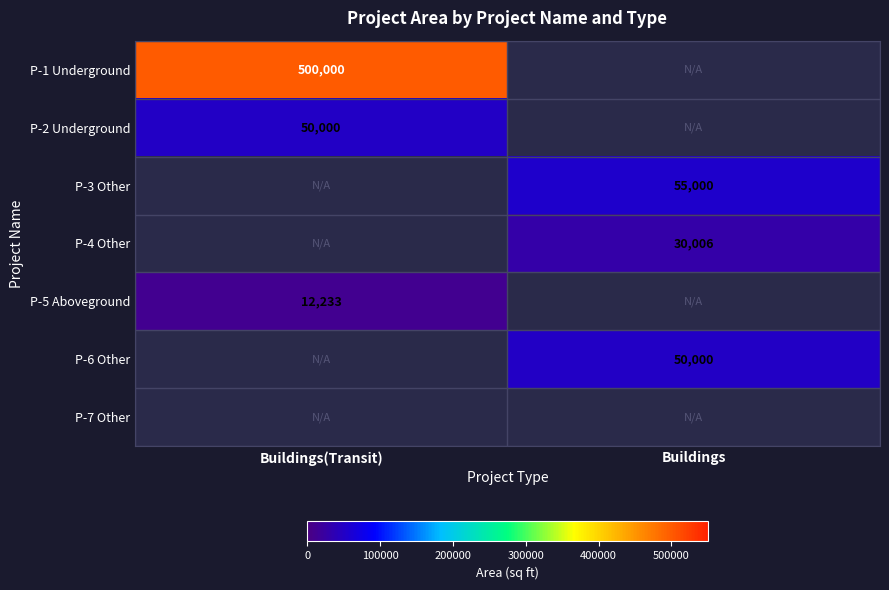

What is the minimum value shown in the chart?

12233.0